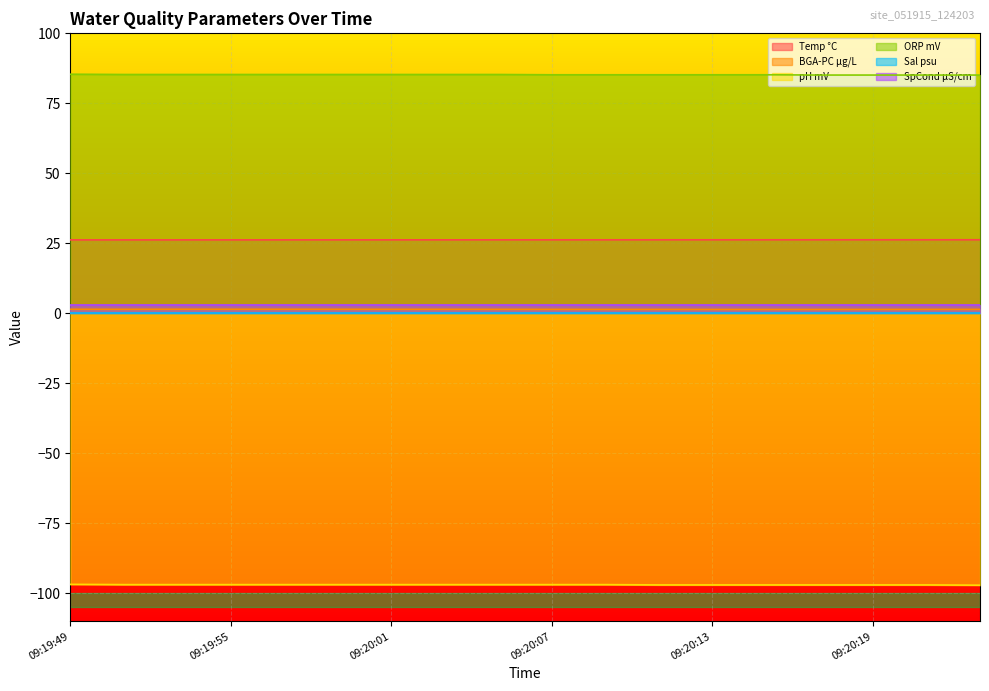

Does the chart display data point markers on the line(s)?

No